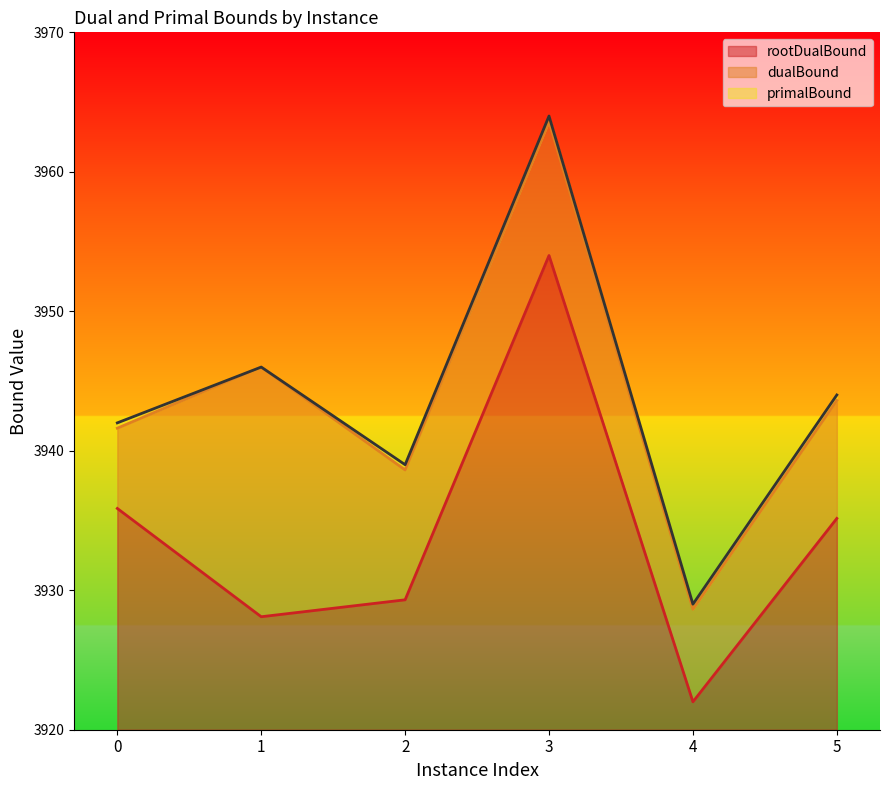

Which series changed the most between 3 and 4?

primalBound